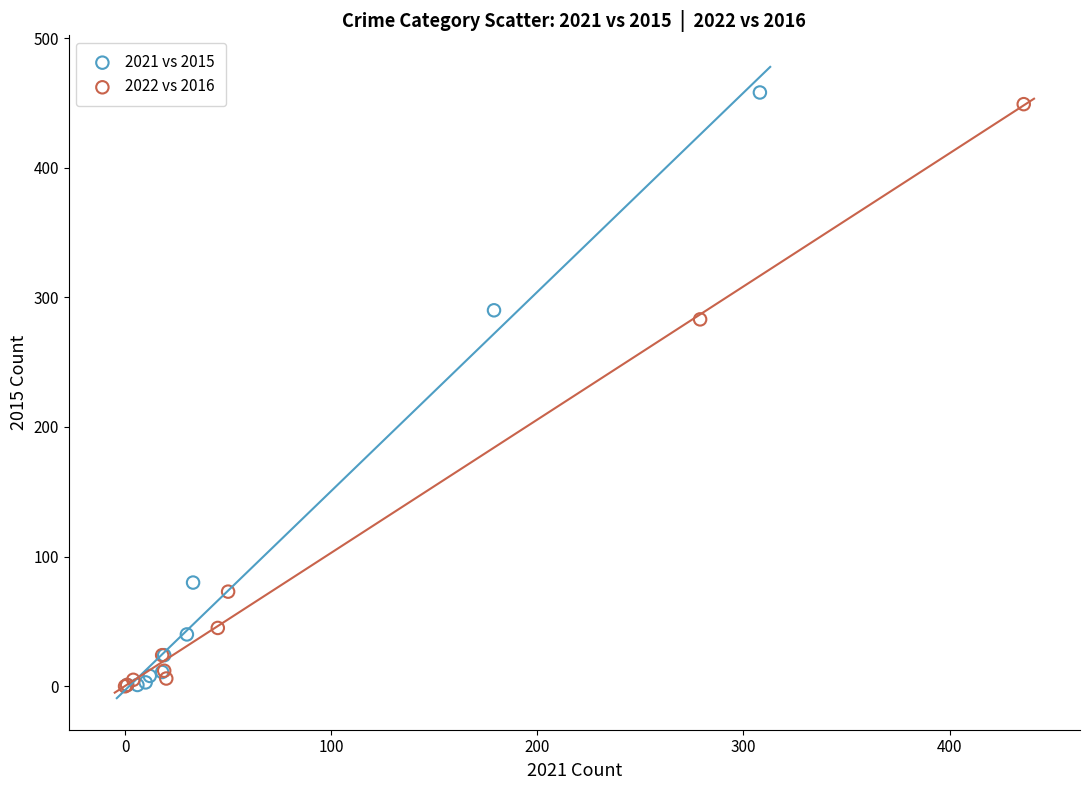

Which series has the widest spread of Y values?

2021 vs 2015